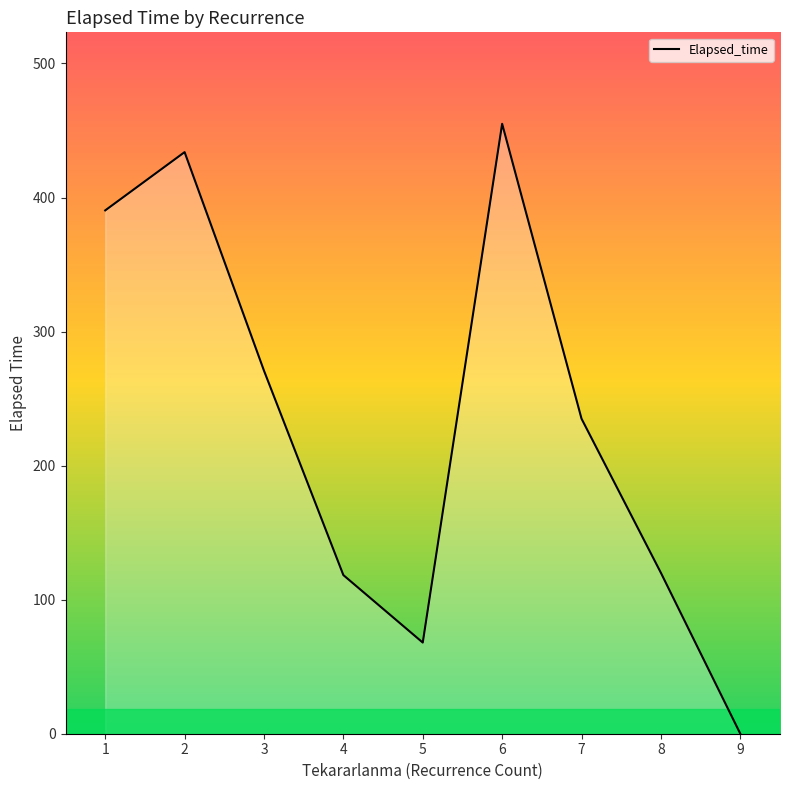

Approximately how many times larger is the value at 7 compared to 6?

0.5